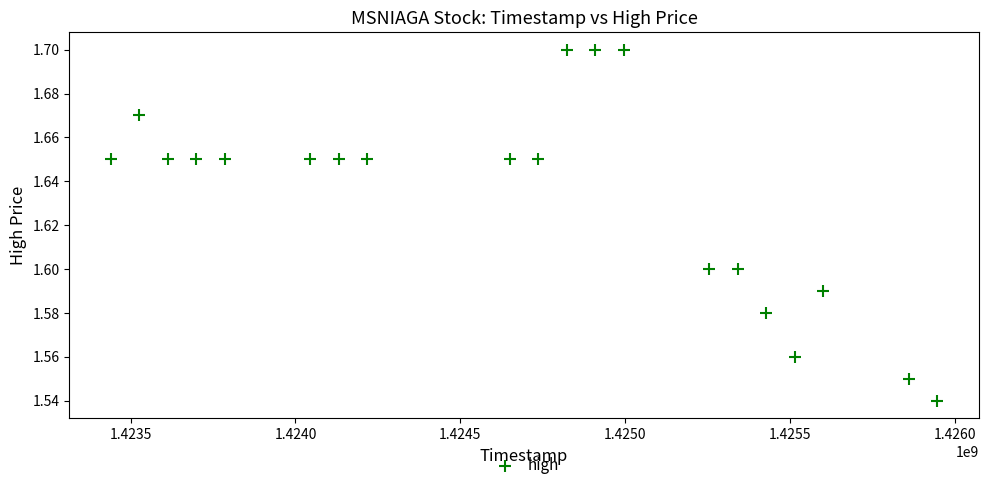

What is the range of X values (max minus min)?

2505600.0